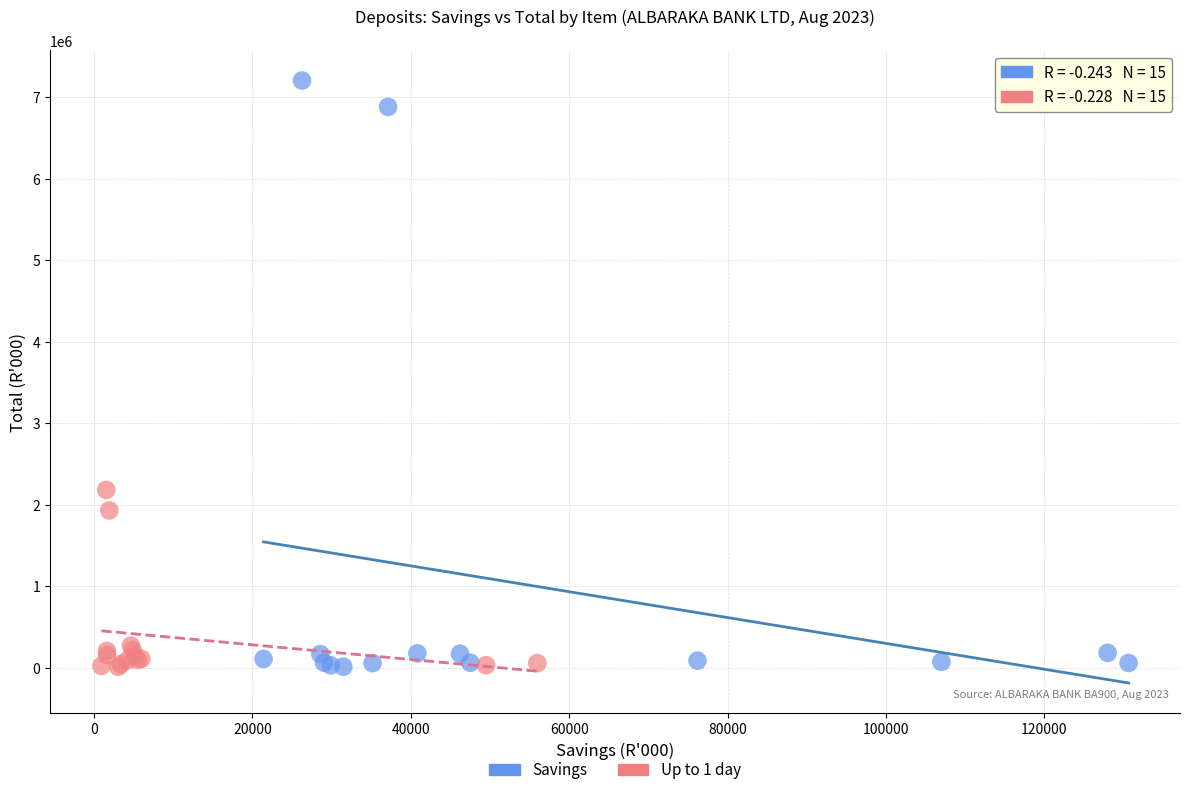

Which series reaches the maximum Y coordinate?

Savings